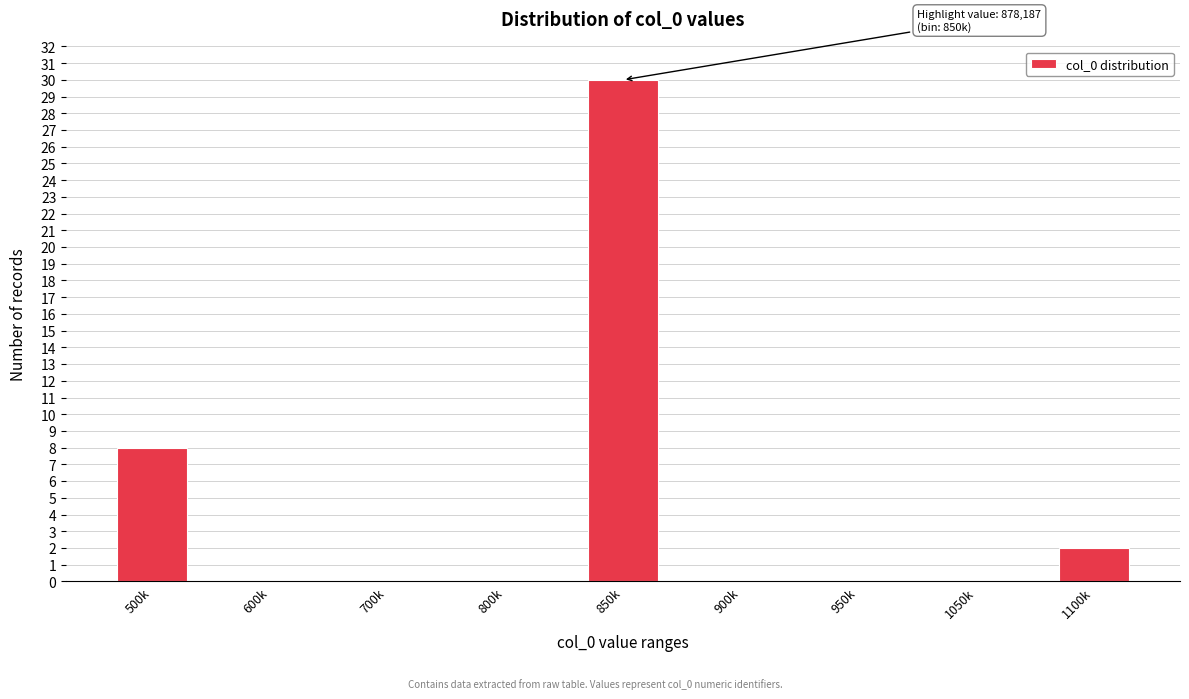

Reading right to left, what are all the values shown in this chart?

1100k=2	1050k=0	950k=0	900k=0	850k=30	800k=0	700k=0	600k=0	500k=8